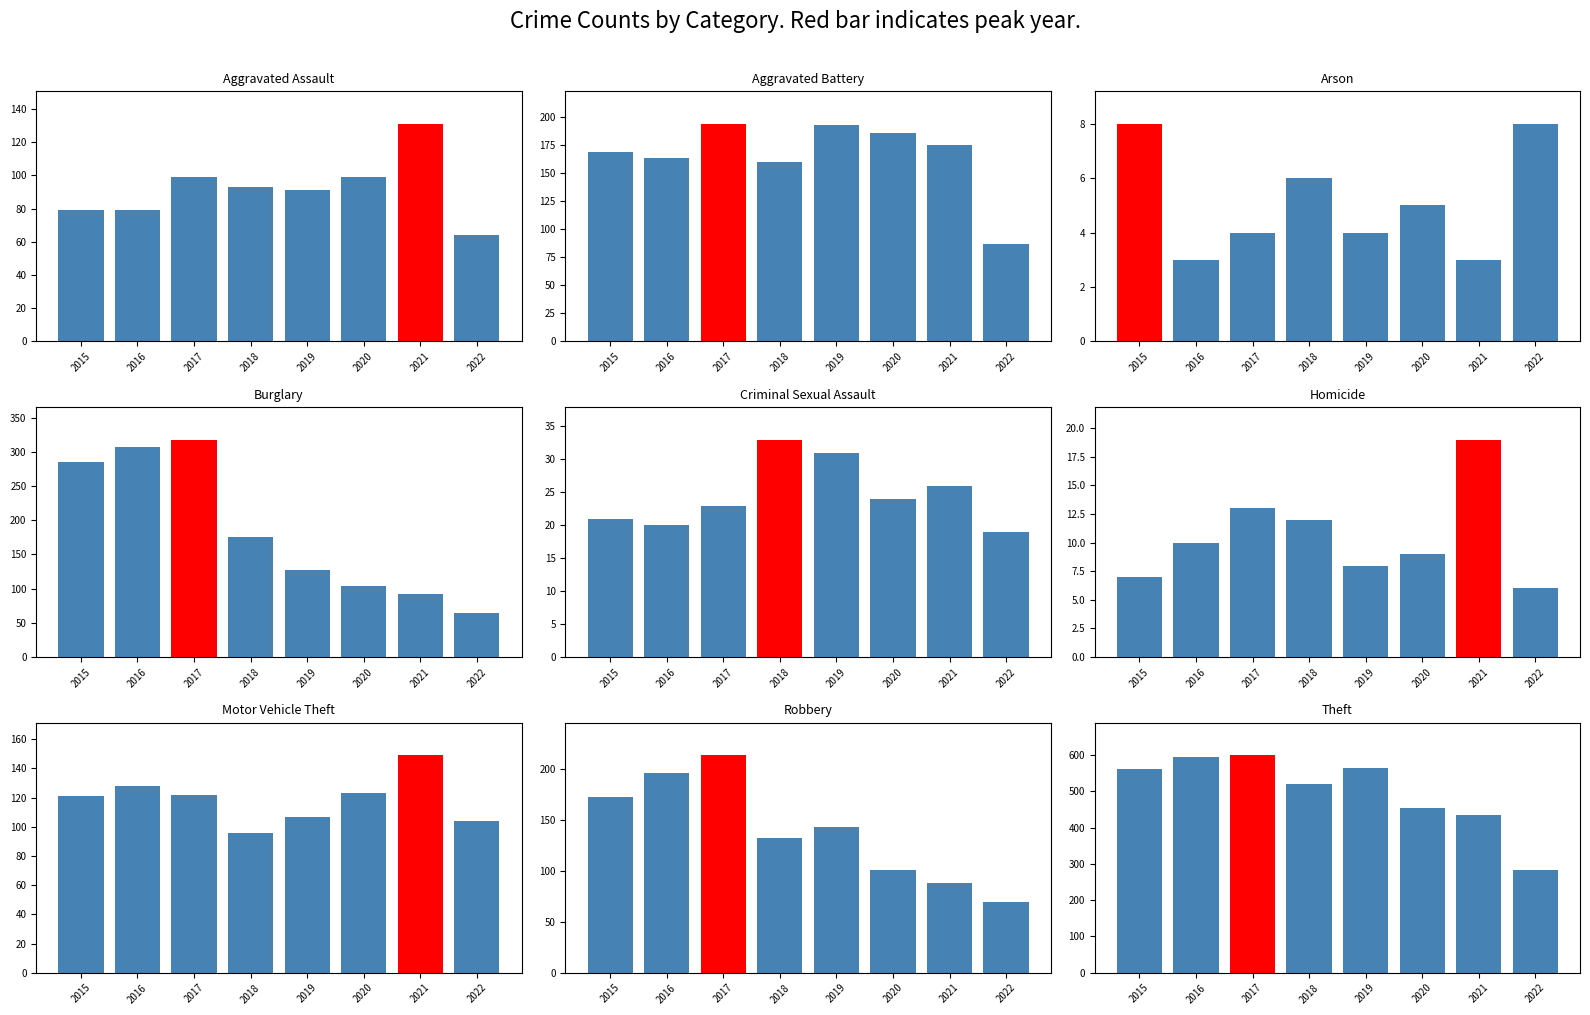

What is the difference between the maximum and minimum values in the Peak series?

599